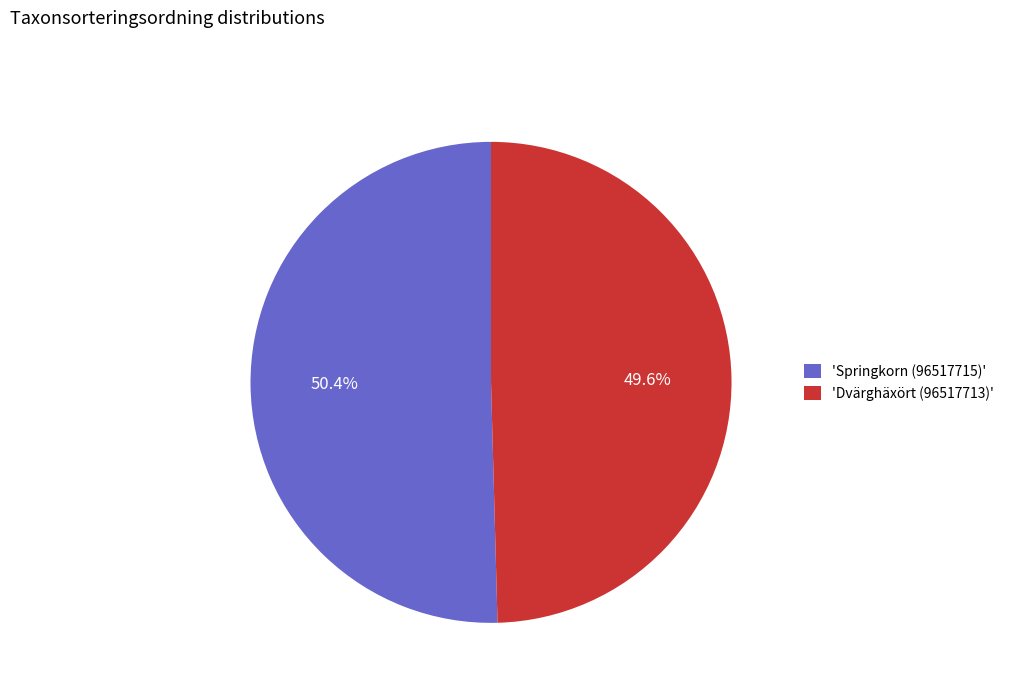

Which slice is the smallest?

'Dvärghäxört (96517713)'